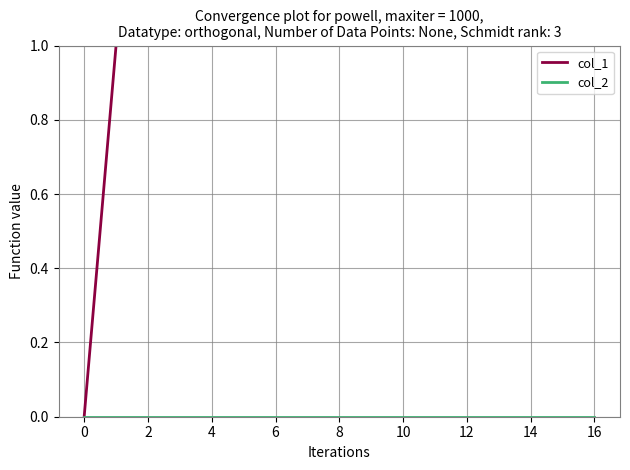

At 4, list the series in order from smallest to largest.

col_2, col_1